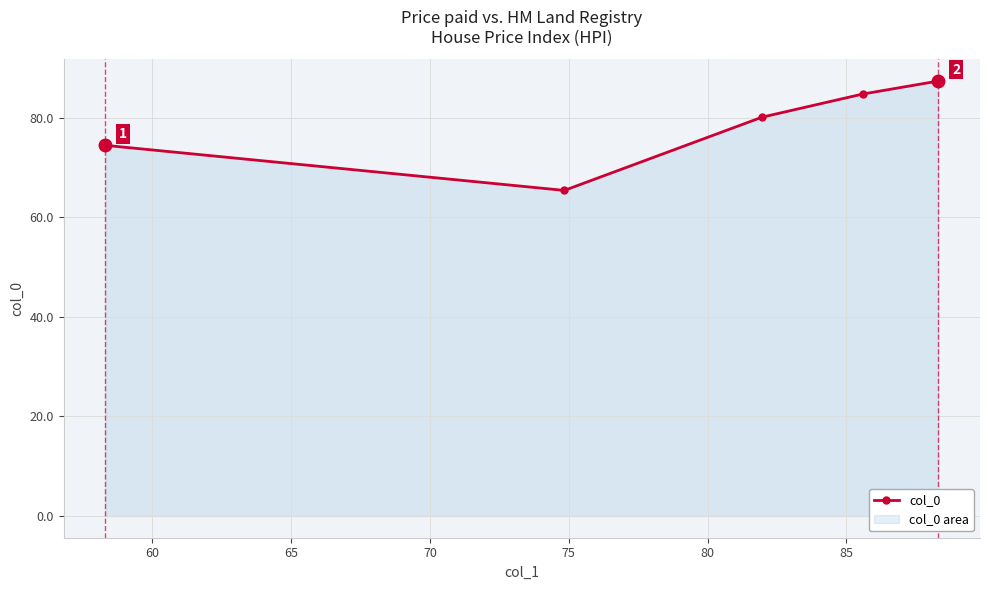

Reading left to right, transcribe all the data shown in this chart.

74.4	65.4	80.1	84.7	87.4